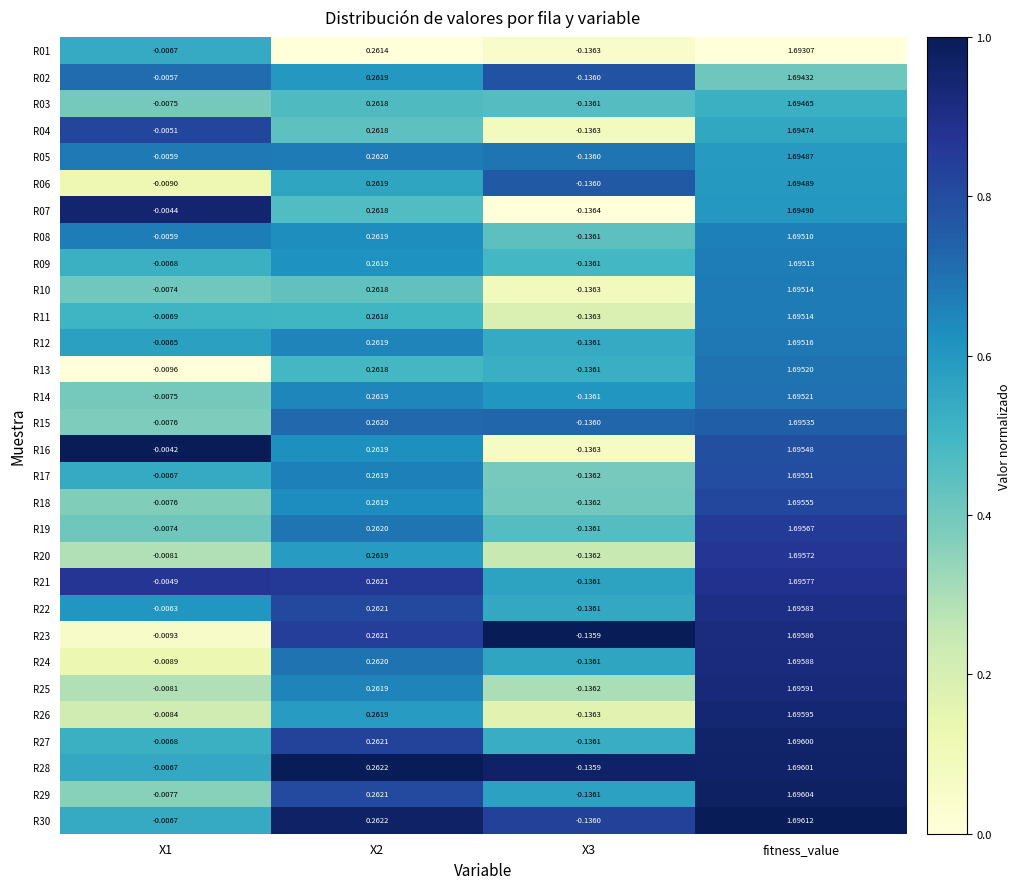

At which category is the sum across all series the highest?

fitness_value